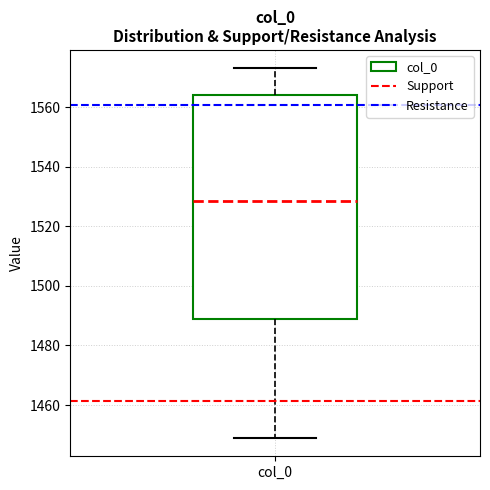

Read this box plot against the y-axis: the position of the median line, the range covered by the box, and the ends of both whiskers. The values are not printed on the chart, so give them approximately, as read against the axis.

median 1528, box 1488 to 1564, whiskers 1450 to 1574